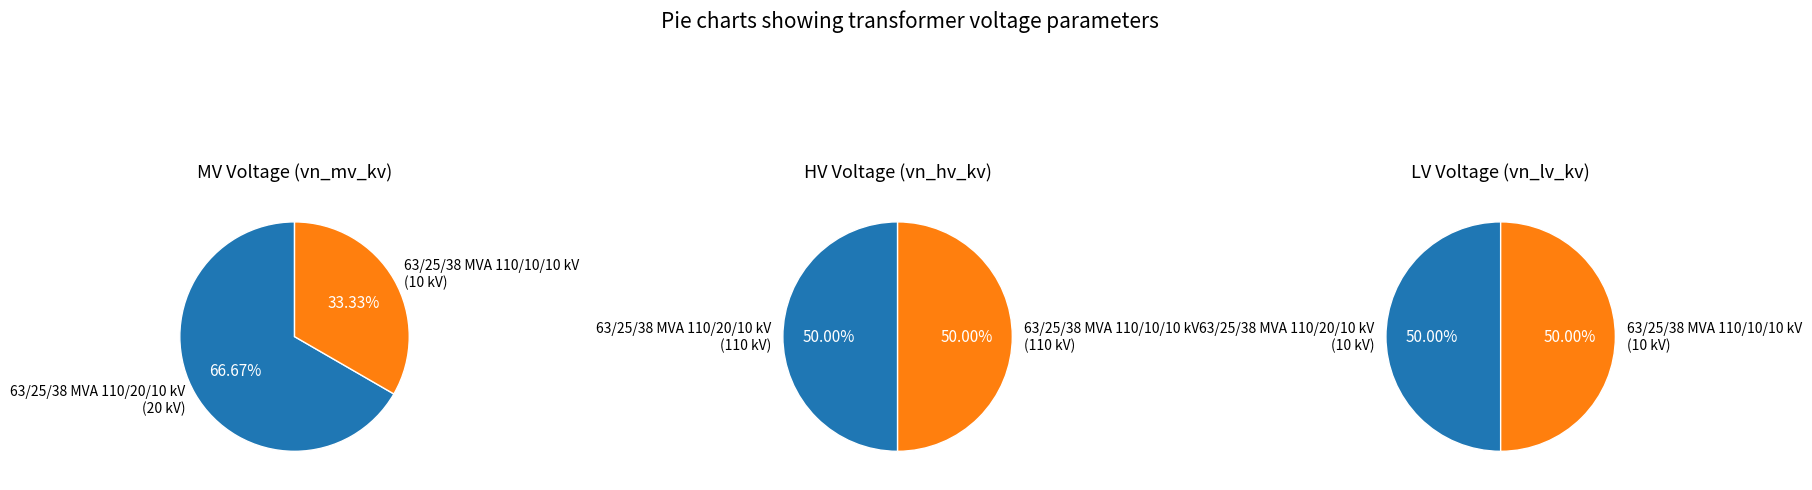

Which slice is the smallest?

63/25/38 MVA 110/10/10 kV